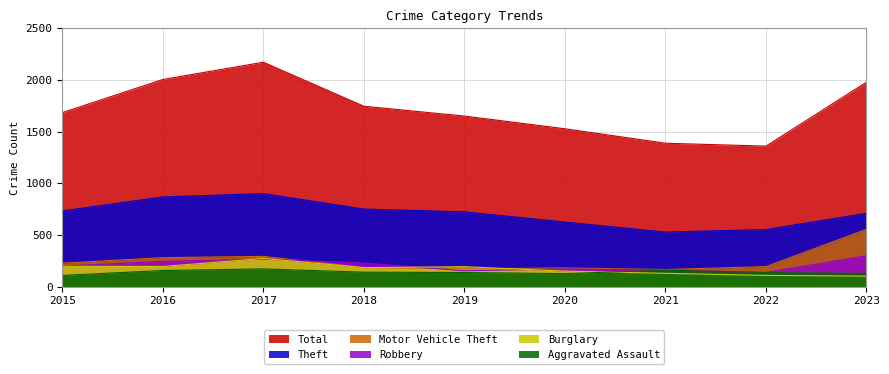

How many times do Burglary and Aggravated Assault cross each other?

1